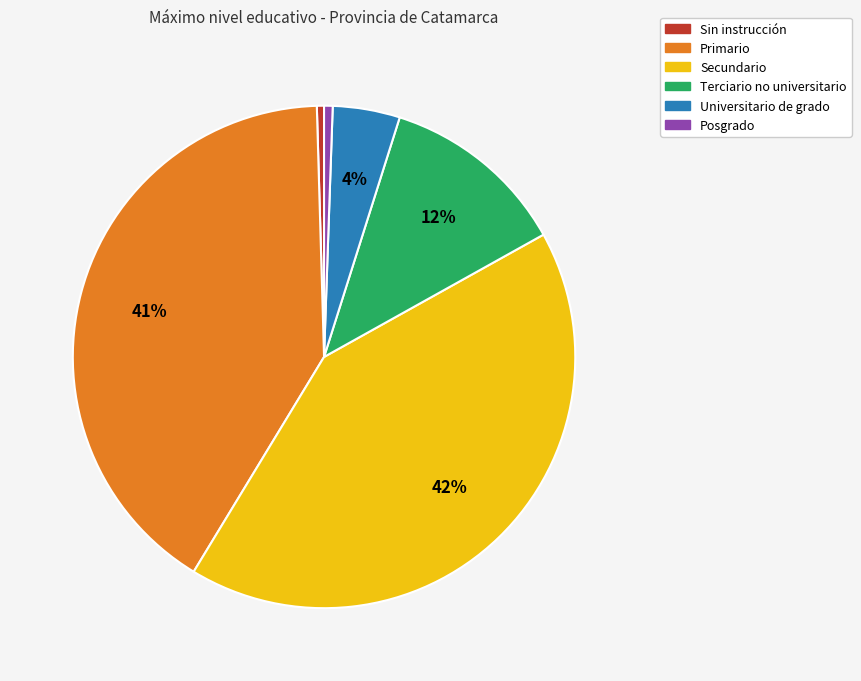

True or false: Sin instrucción accounts for 0% of the total.

True